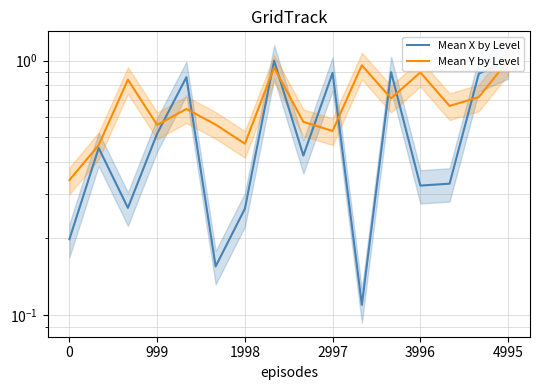

Is it true that Mean X by Level equals 1.2 at 14?

False